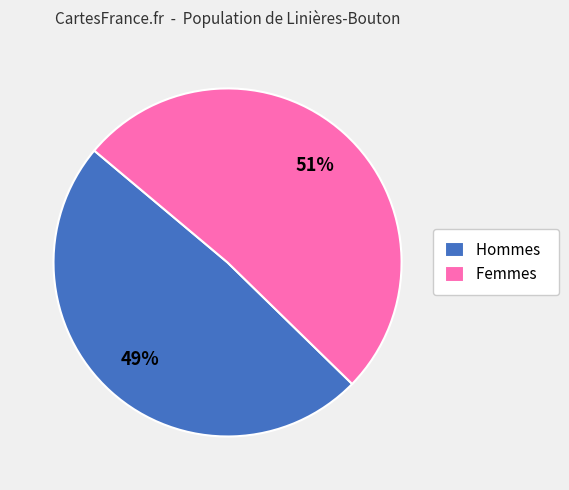

How many segments does this pie chart have?

2